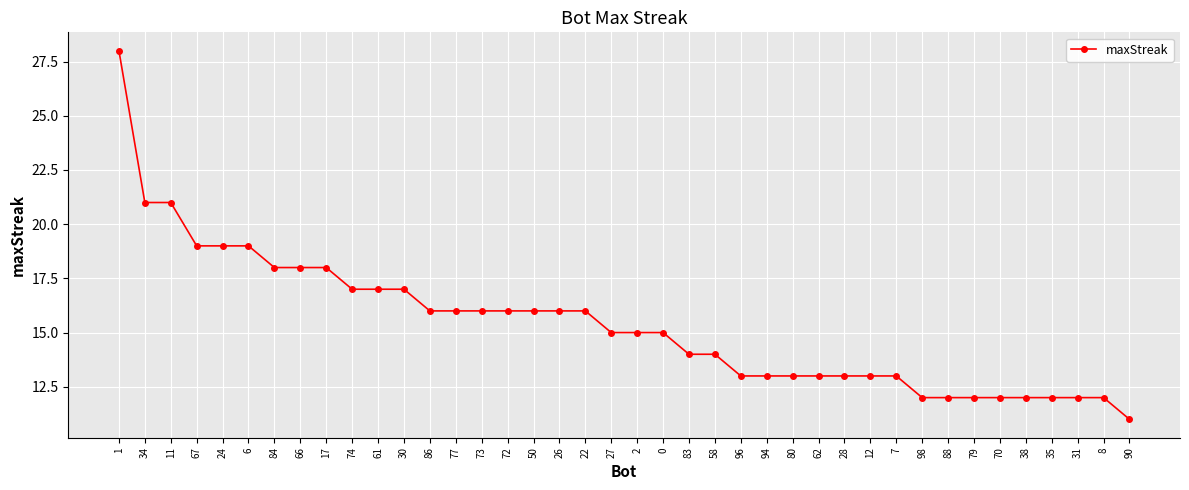

Reading left to right, transcribe all the data shown in this chart.

1=28	34=21	11=21	67=19	24=19	6=19	84=18	66=18	17=18	74=17	61=17	30=17	86=16	77=16	73=16	72=16	50=16	26=16	22=16	27=15	2=15	0=15	83=14	58=14	96=13	94=13	80=13	62=13	28=13	12=13	7=13	98=12	88=12	79=12	70=12	38=12	35=12	31=12	8=12	90=11